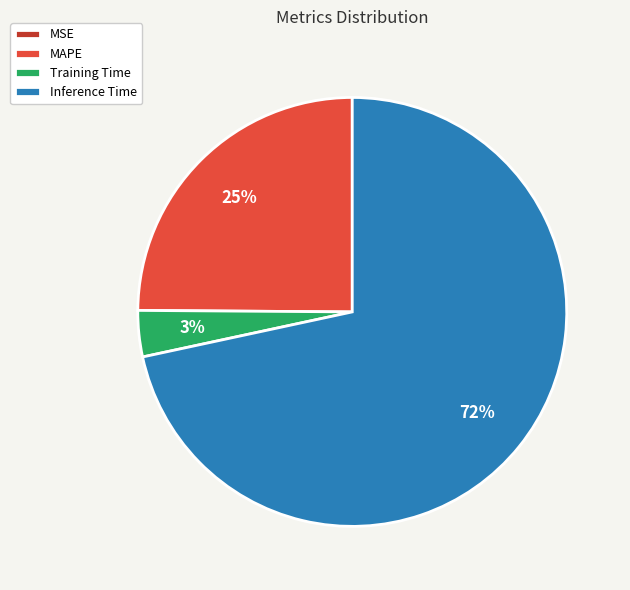

Does any single category account for the majority?

Yes